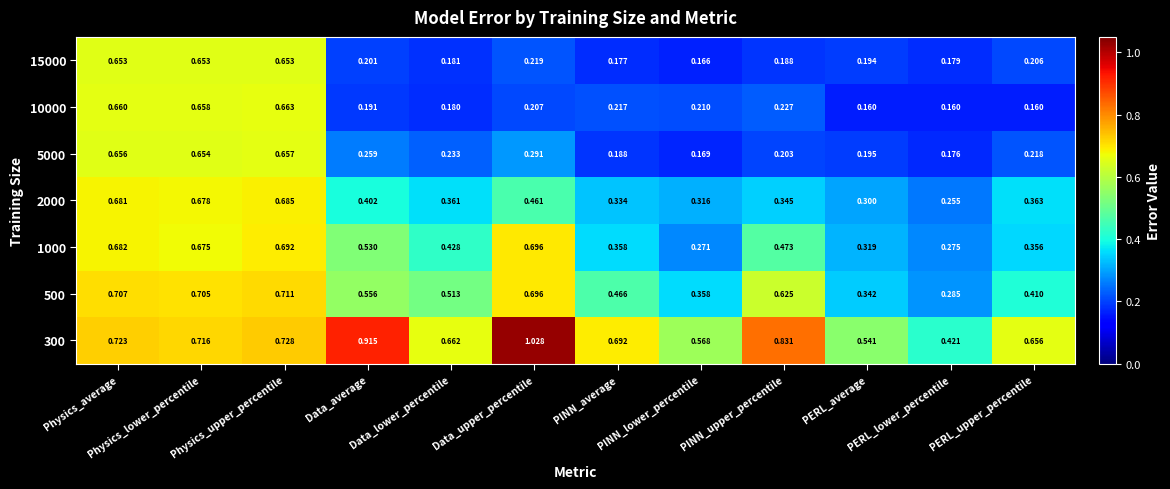

At how many categories does at least one series exceed 0?

12